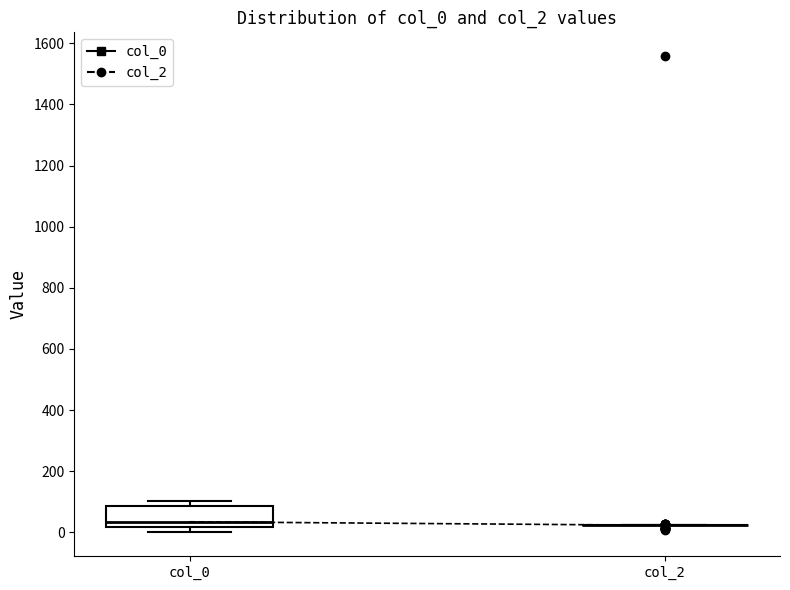

Reading left to right, read every box against the y-axis: the position of its median line, the range the box covers, and the ends of its whiskers. The values are not printed on the chart, so give them approximately, as read against the axis.

col_0: median 40, box 20 to 80, whiskers 0 to 100
col_2: box collapsed to a line at 20, whiskers 20 to 20